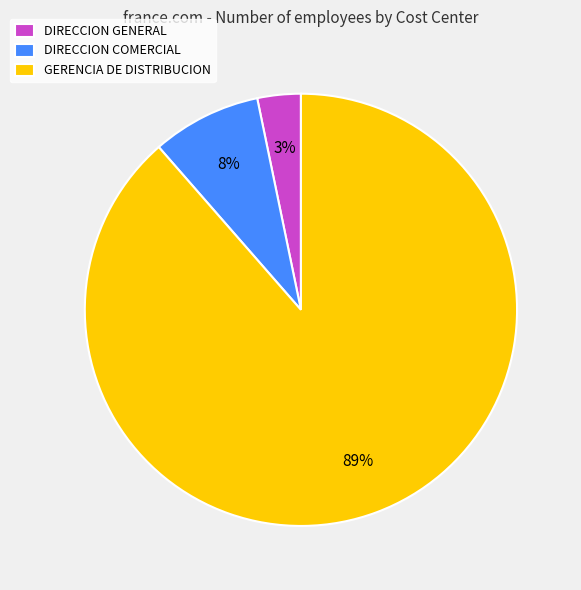

Between GERENCIA DE DISTRIBUCION and DIRECCION GENERAL, which is larger?

GERENCIA DE DISTRIBUCION